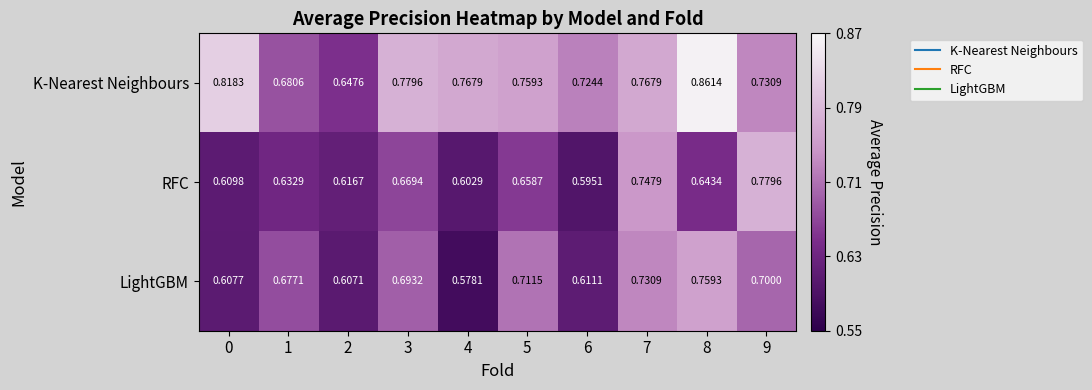

Is the value of RFC at 7 greater than the value of K-Nearest Neighbours at 9?

Yes